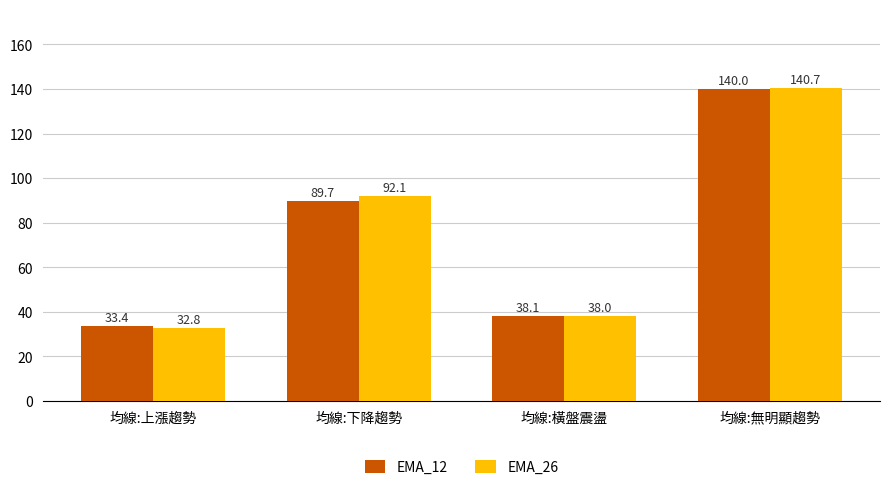

Reading left to right, extract all data points from this chart.

EMA_12: 33.4	89.7	38.1	140.0
EMA_26: 32.8	92.1	38.0	140.7